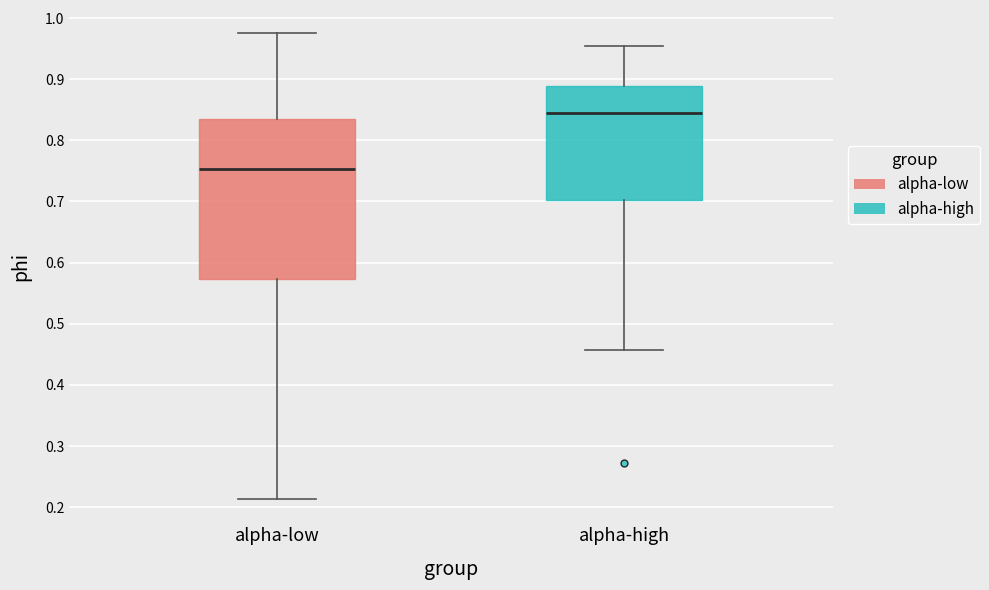

Reading left to right, transcribe this box plot: for each box, give where its median line is, the range the box spans, and where its two whiskers end, as read against the y-axis. The values are not printed on the chart, so give them approximately, as read against the axis.

alpha-low: median 0.75, box 0.57 to 0.83, whiskers 0.21 to 0.98
alpha-high: median 0.85, box 0.70 to 0.89, whiskers 0.46 to 0.95